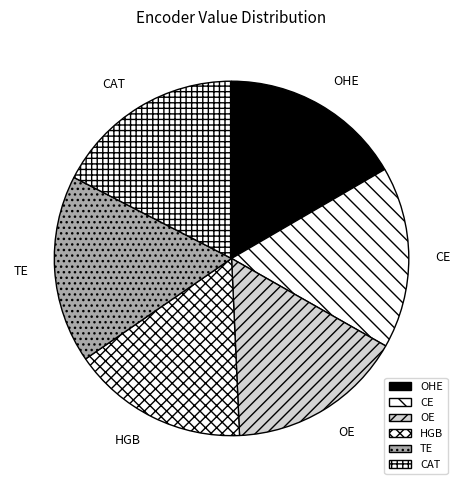

Is there any slice that represents more than half of the pie?

No